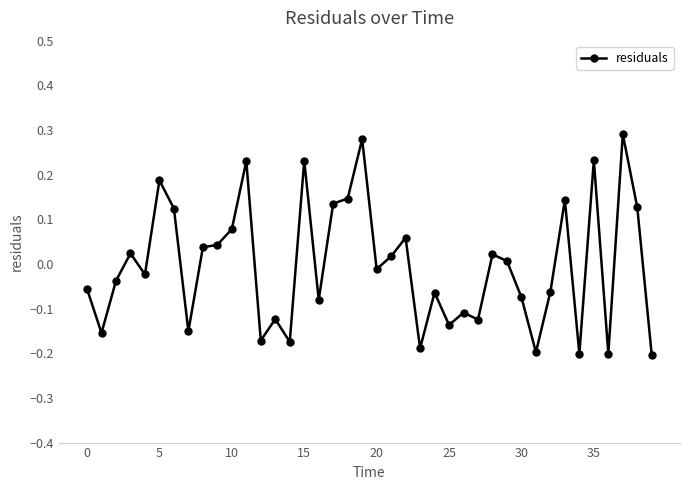

What is the difference between the second highest and second lowest values?

0.5